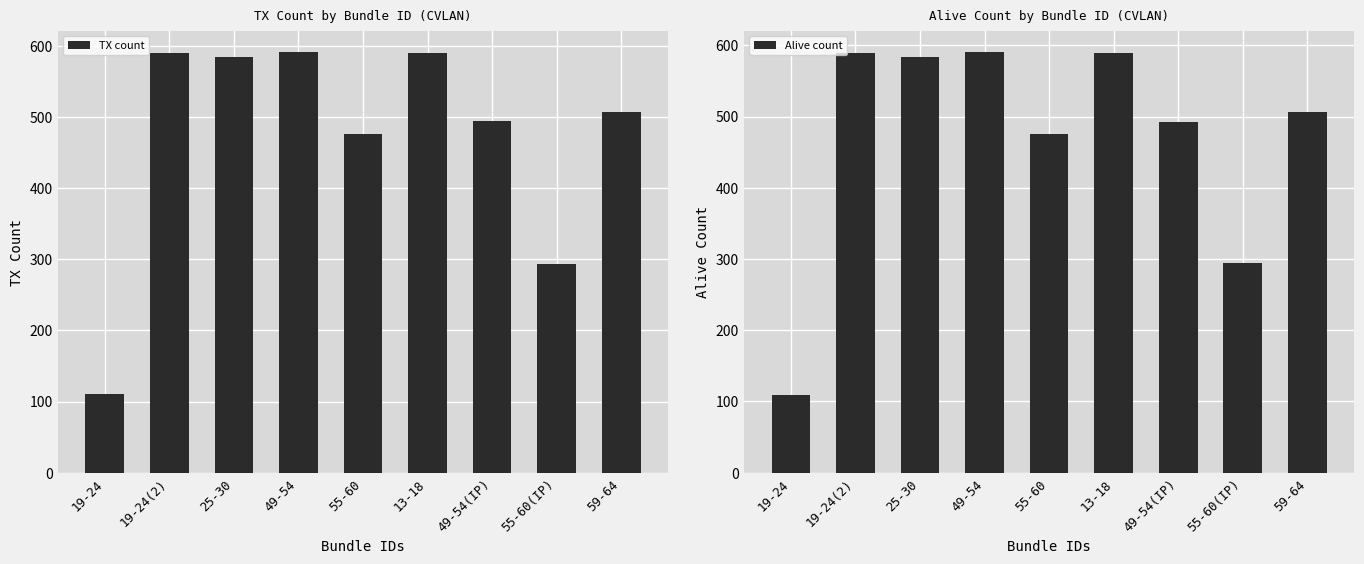

At 13-18, list the series in order from largest to smallest.

TX count, Alive count